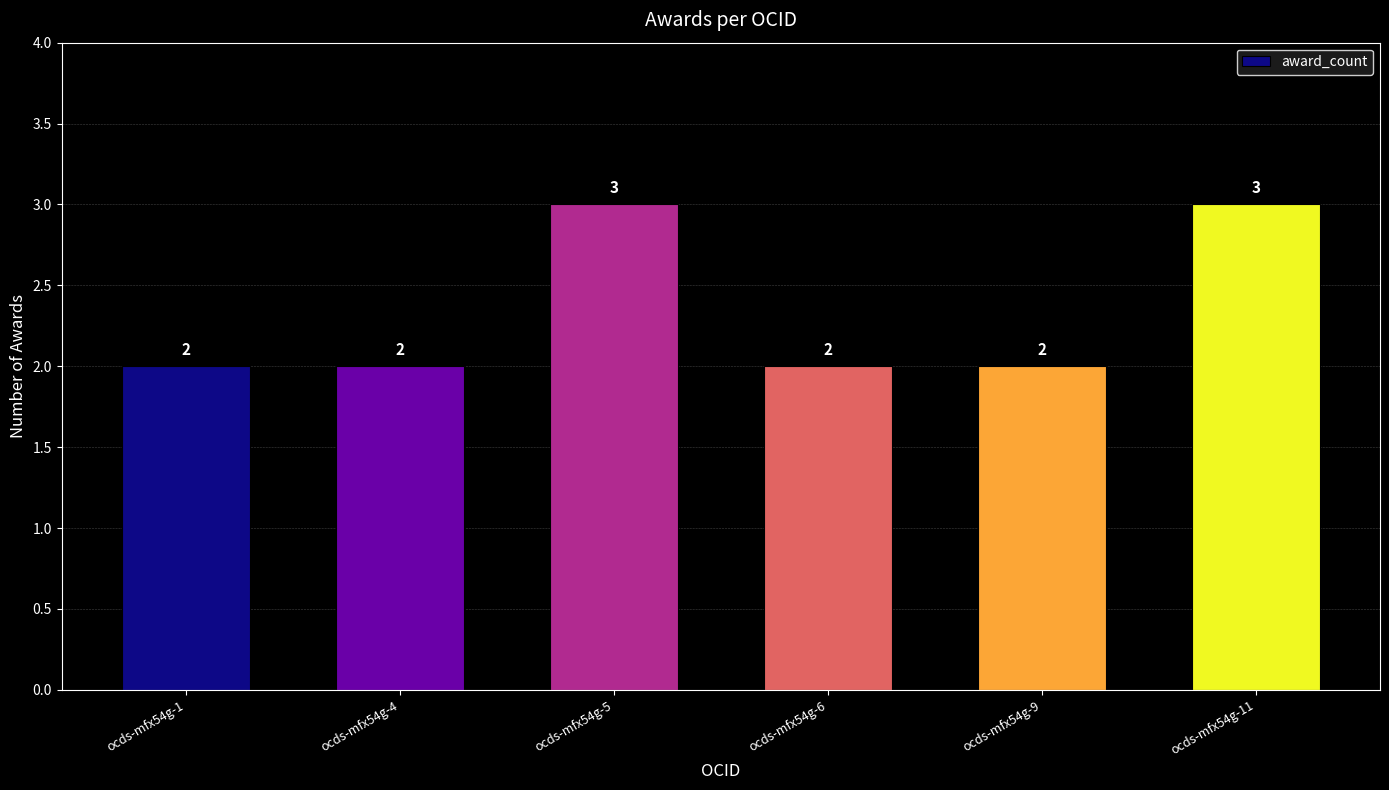

What is the sum of all values?

14